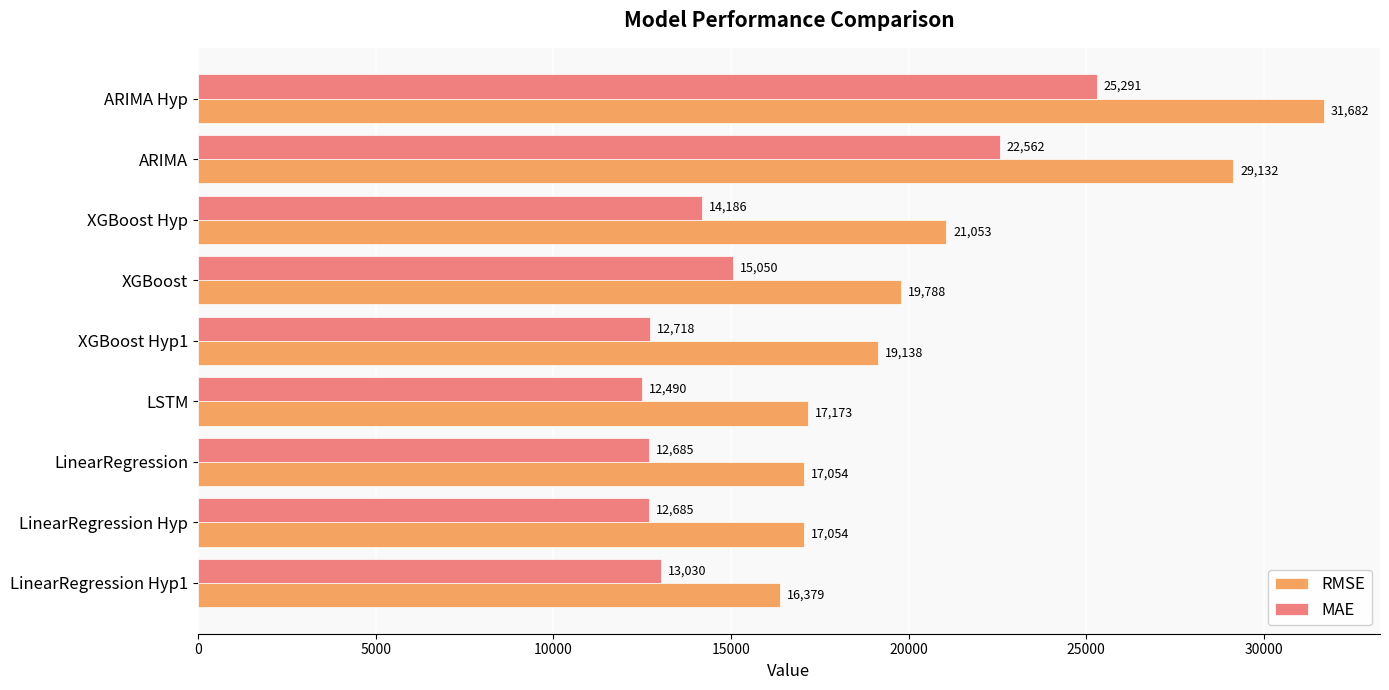

What is the maximum value for RMSE?

31681.9